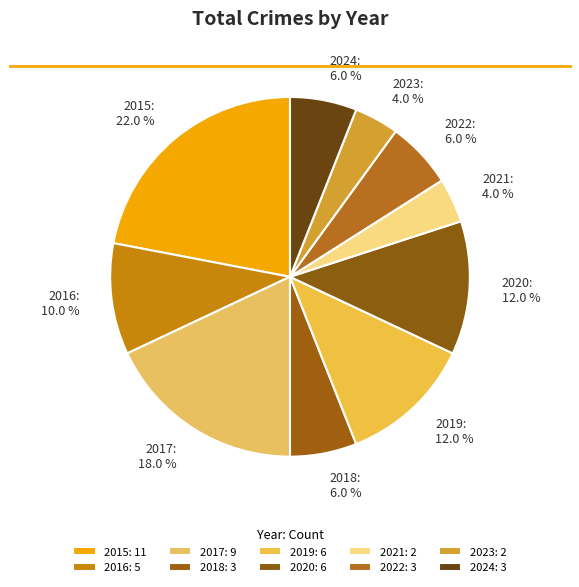

How many slices are in this pie chart?

10